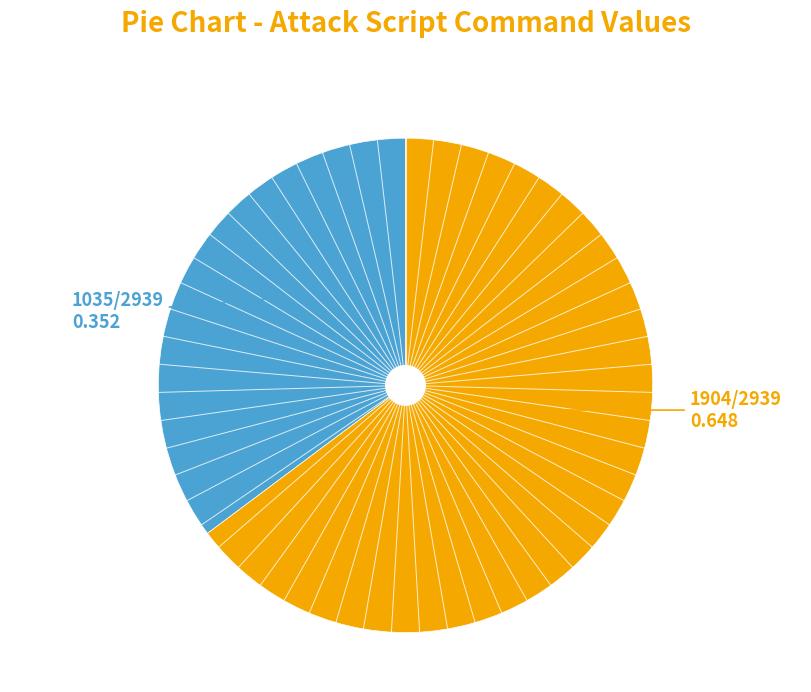

Is there any slice that represents more than half of the pie?

Yes